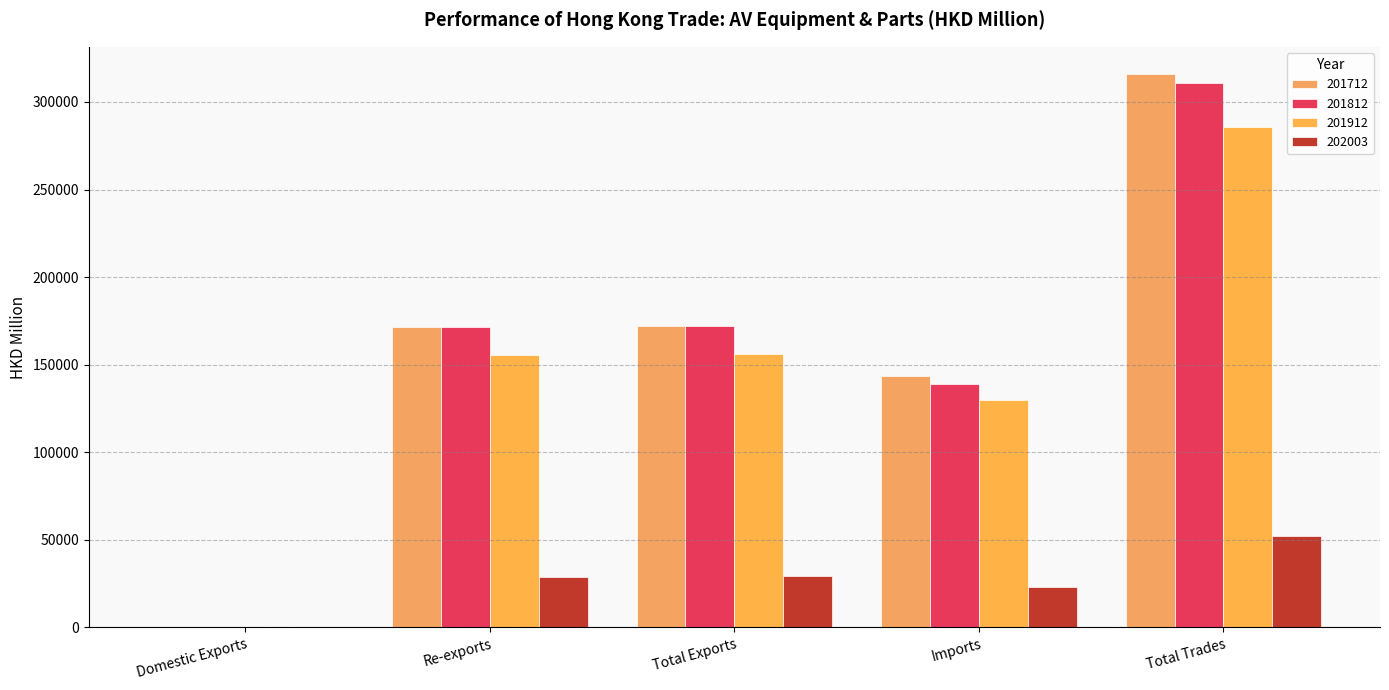

What is the sum of the 202003 values at Imports and Re-exports?

52053.6